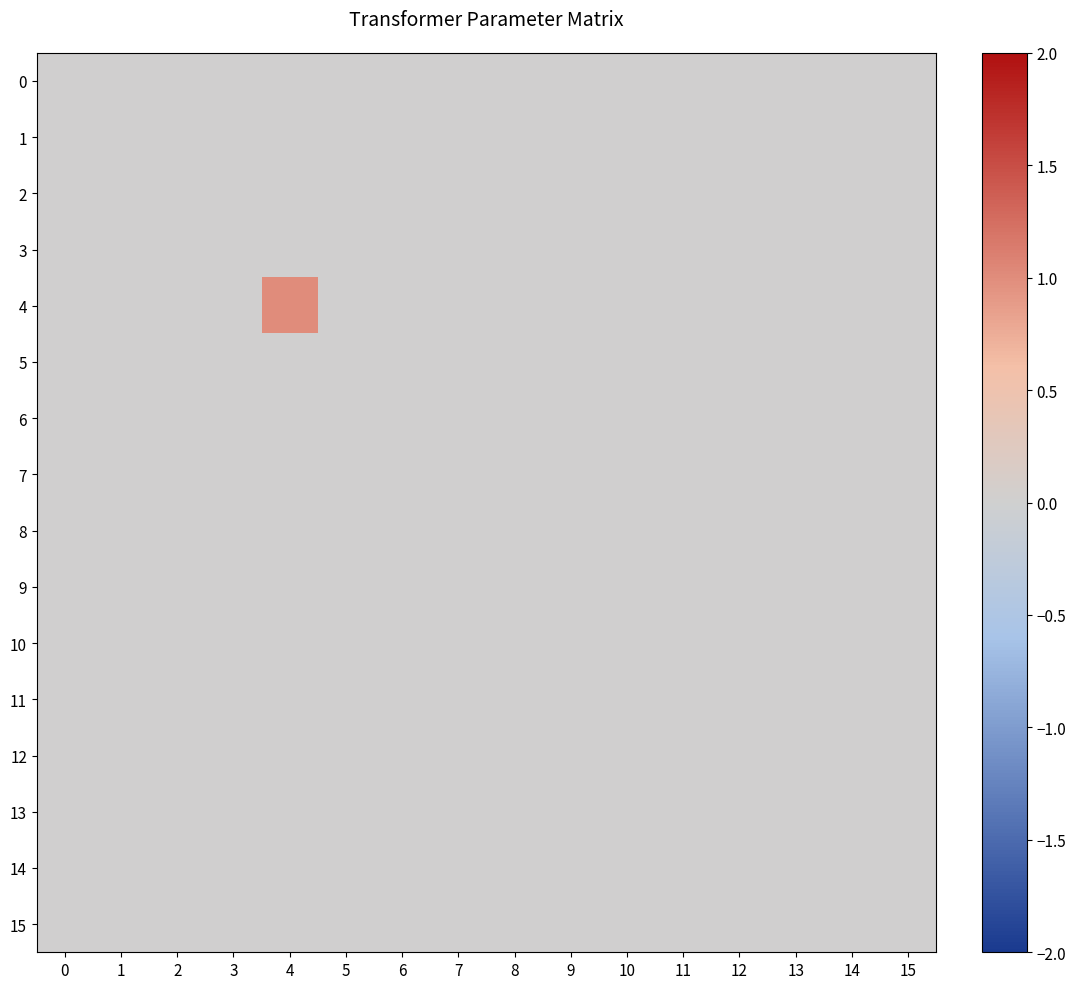

Reading left to right, list all the values displayed in this chart.

0: 0=0	1=0	2=0	3=0	4=0	5=0	6=0	7=0	8=0	9=0	10=0	11=0	12=0	13=0	14=0	15=0
1: 0=0	1=0	2=0	3=0	4=0	5=0	6=0	7=0	8=0	9=0	10=0	11=0	12=0	13=0	14=0	15=0
2: 0=0	1=0	2=0	3=0	4=0	5=0	6=0	7=0	8=0	9=0	10=0	11=0	12=0	13=0	14=0	15=0
3: 0=0	1=0	2=0	3=0	4=0	5=0	6=0	7=0	8=0	9=0	10=0	11=0	12=0	13=0	14=0	15=0
4: 0=0	1=0	2=0	3=0	4=1	5=0	6=0	7=0	8=0	9=0	10=0	11=0	12=0	13=0	14=0	15=0
5: 0=0	1=0	2=0	3=0	4=0	5=0	6=0	7=0	8=0	9=0	10=0	11=0	12=0	13=0	14=0	15=0
6: 0=0	1=0	2=0	3=0	4=0	5=0	6=0	7=0	8=0	9=0	10=0	11=0	12=0	13=0	14=0	15=0
7: 0=0	1=0	2=0	3=0	4=0	5=0	6=0	7=0	8=0	9=0	10=0	11=0	12=0	13=0	14=0	15=0
8: 0=0	1=0	2=0	3=0	4=0	5=0	6=0	7=0	8=0	9=0	10=0	11=0	12=0	13=0	14=0	15=0
9: 0=0	1=0	2=0	3=0	4=0	5=0	6=0	7=0	8=0	9=0	10=0	11=0	12=0	13=0	14=0	15=0
10: 0=0	1=0	2=0	3=0	4=0	5=0	6=0	7=0	8=0	9=0	10=0	11=0	12=0	13=0	14=0	15=0
11: 0=0	1=0	2=0	3=0	4=0	5=0	6=0	7=0	8=0	9=0	10=0	11=0	12=0	13=0	14=0	15=0
12: 0=0	1=0	2=0	3=0	4=0	5=0	6=0	7=0	8=0	9=0	10=0	11=0	12=0	13=0	14=0	15=0
13: 0=0	1=0	2=0	3=0	4=0	5=0	6=0	7=0	8=0	9=0	10=0	11=0	12=0	13=0	14=0	15=0
14: 0=0	1=0	2=0	3=0	4=0	5=0	6=0	7=0	8=0	9=0	10=0	11=0	12=0	13=0	14=0	15=0
15: 0=0	1=0	2=0	3=0	4=0	5=0	6=0	7=0	8=0	9=0	10=0	11=0	12=0	13=0	14=0	15=0